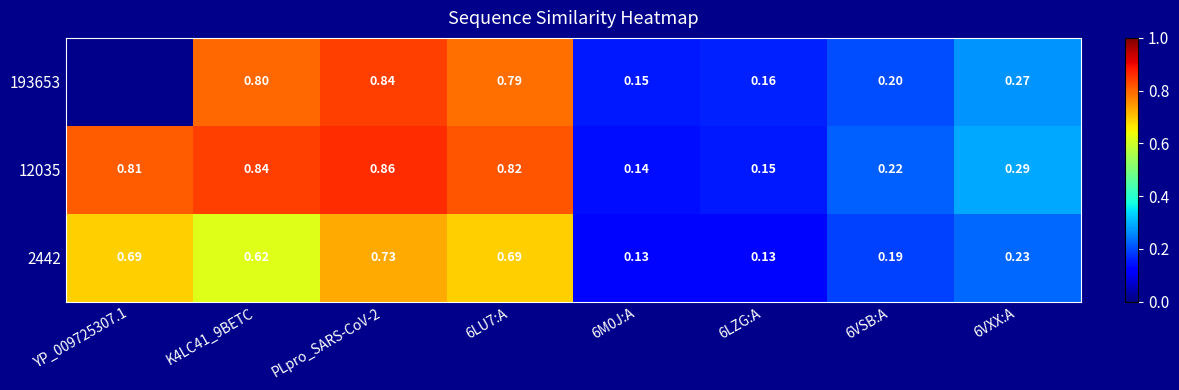

Is it true that 193653 equals 0.2 at 6LU7:A?

False